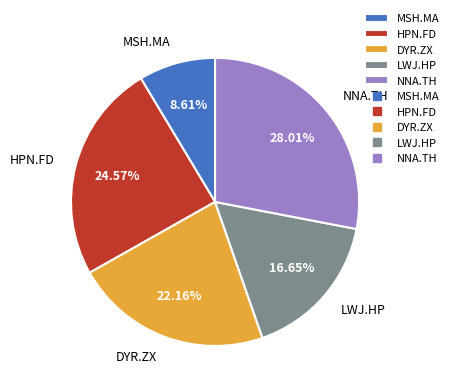

What is the largest slice in the pie chart?

NNA.TH